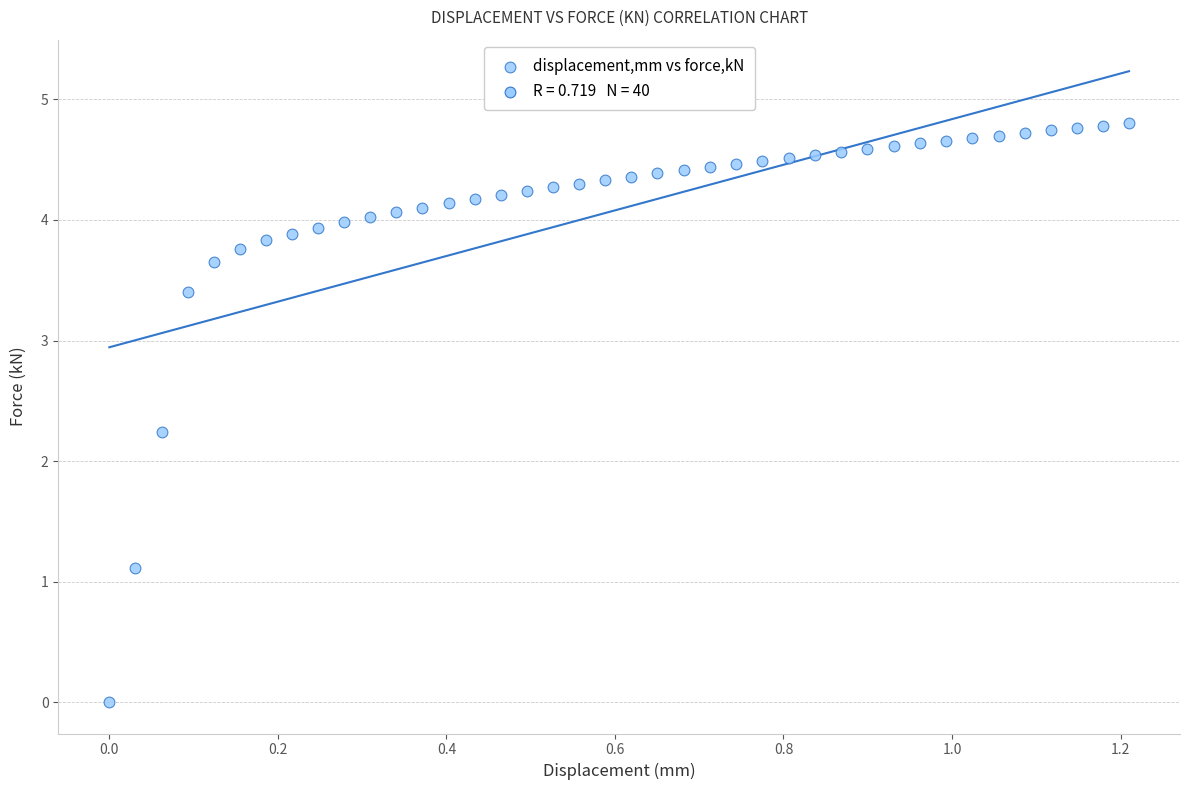

What is the range of X values (max minus min)?

1.2